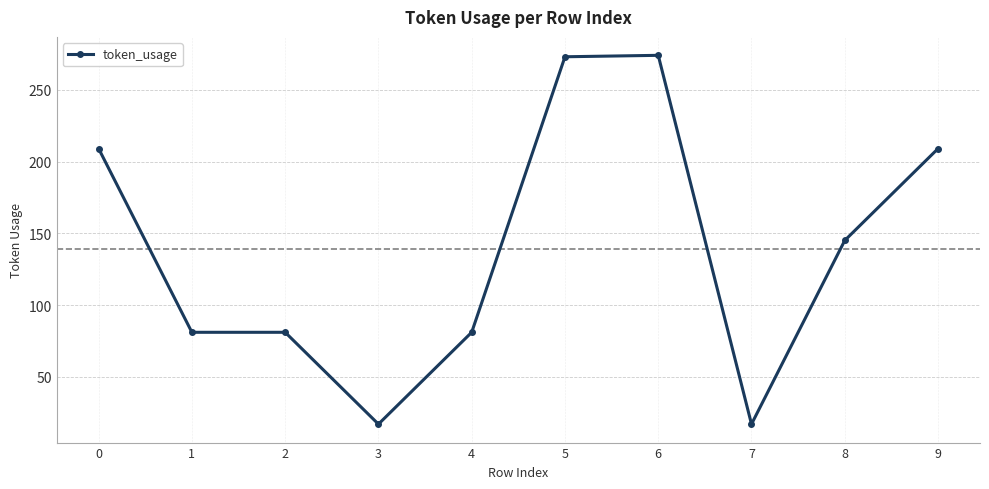

What is the smallest value displayed?

17